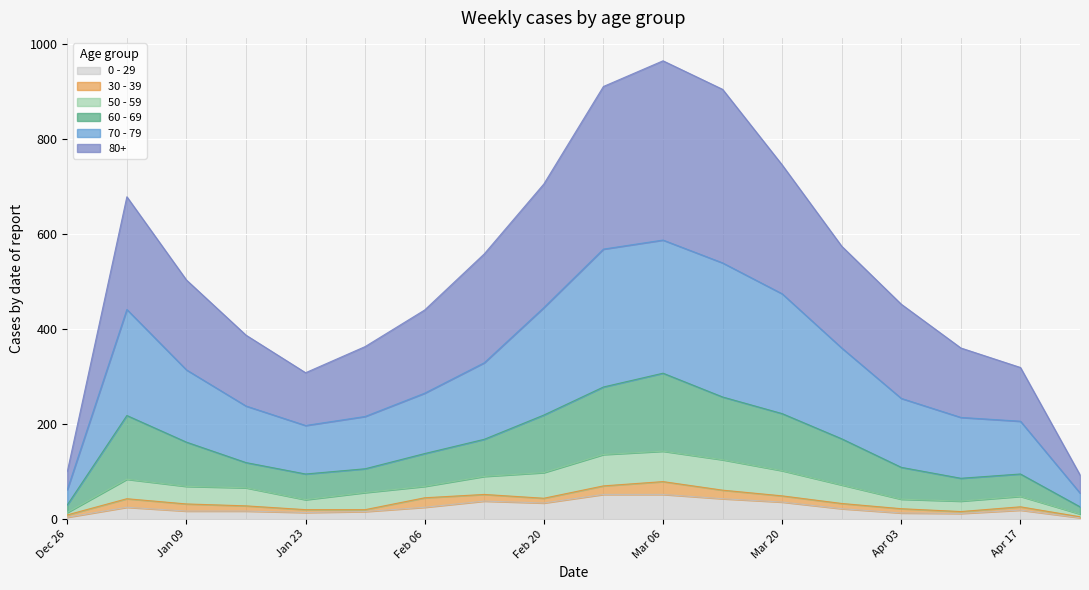

At which category does the chart reach its minimum across all series?

2023-04-24